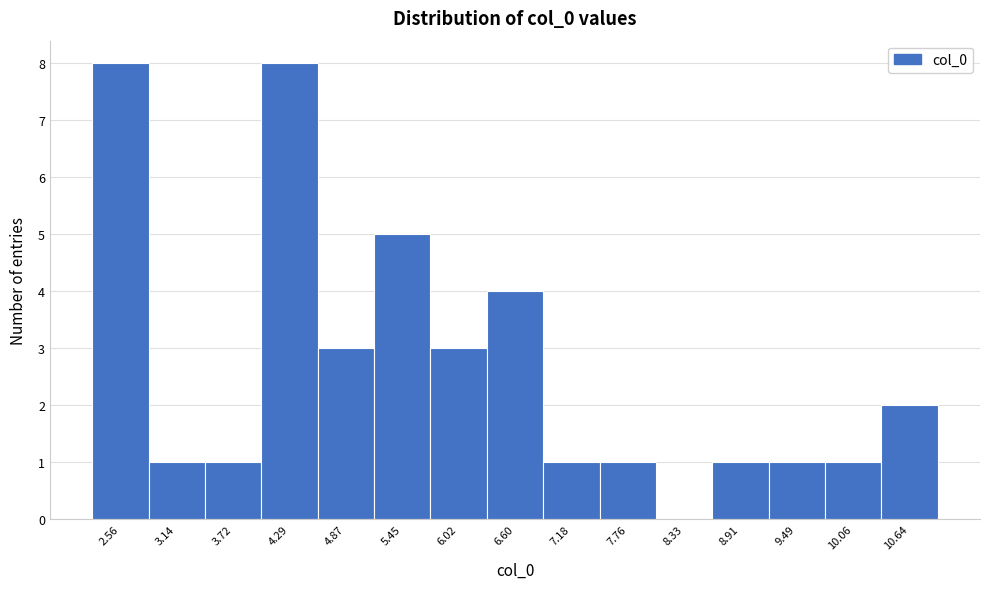

Reading left to right, transcribe this chart: for each bar, give the range it covers on the x-axis and its height. Neither the bar edges nor the heights are printed on the chart, so give them approximately, as read against the axes.

2.3 to 2.9: 8
2.9 to 3.4: 1
3.4 to 4.0: 1
4.0 to 4.6: 8
4.6 to 5.2: 3
5.2 to 5.7: 5
5.7 to 6.3: 3
6.3 to 6.9: 4
6.9 to 7.5: 1
7.5 to 8.0: 1
8.0 to 8.6: 0
8.6 to 9.2: 1
9.2 to 9.8: 1
9.8 to 10.4: 1
10.4 to 10.9: 2